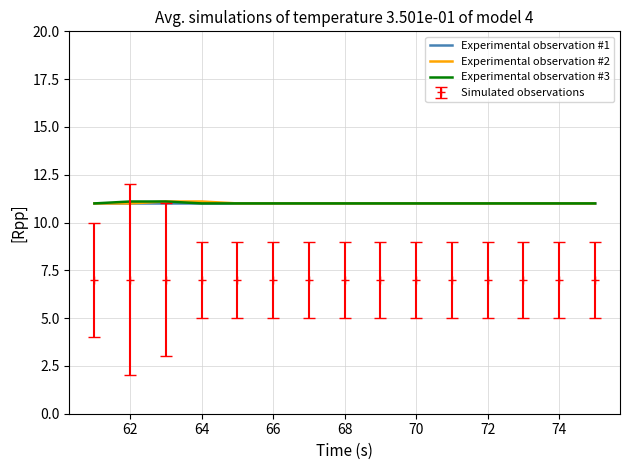

What are all the series names shown in the legend?

Experimental observation #1, Experimental observation #2, Experimental observation #3, Simulated observations